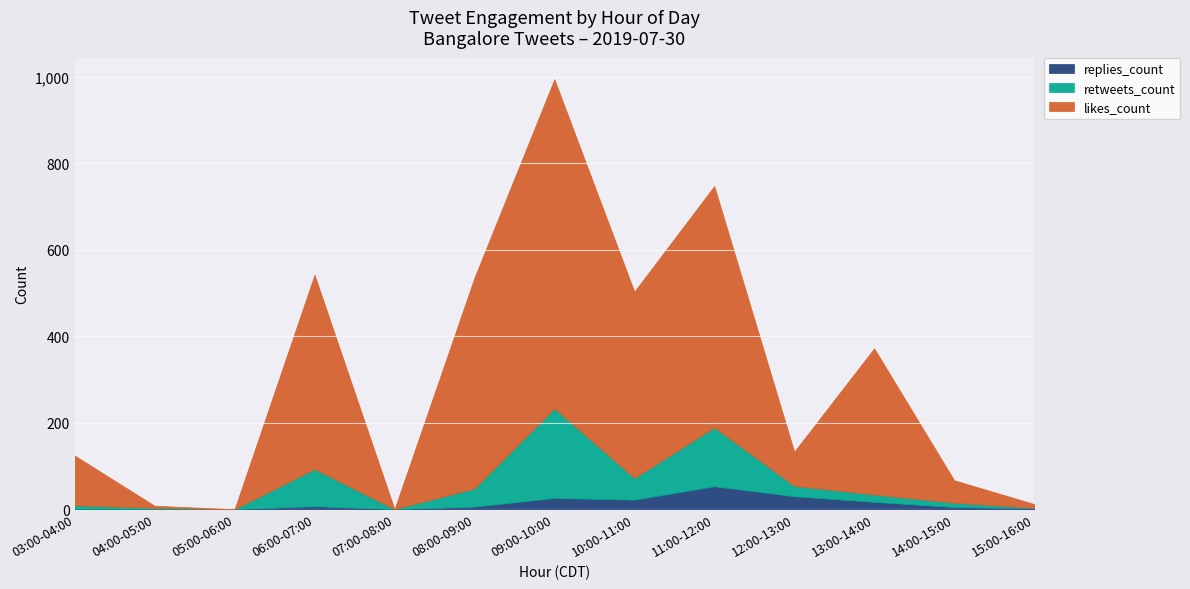

Read the replies_count value at 11:00-12:00, to the nearest 10.

50